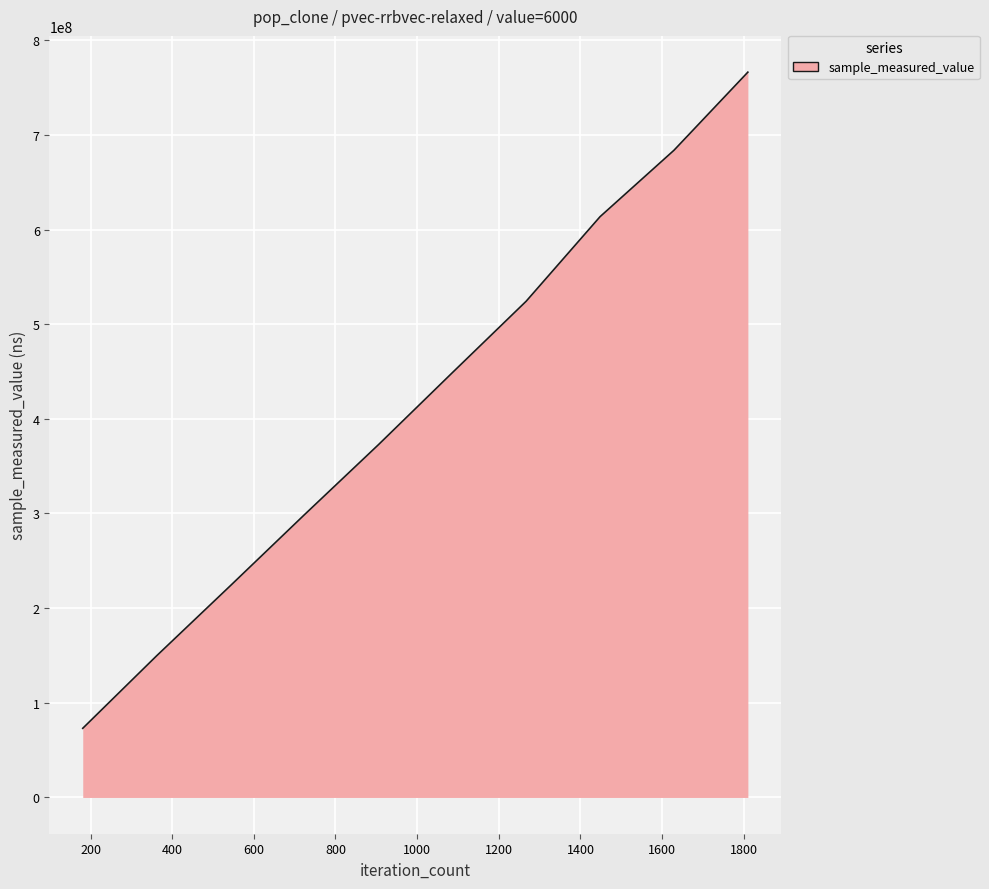

What is the greatest value displayed?

766243043